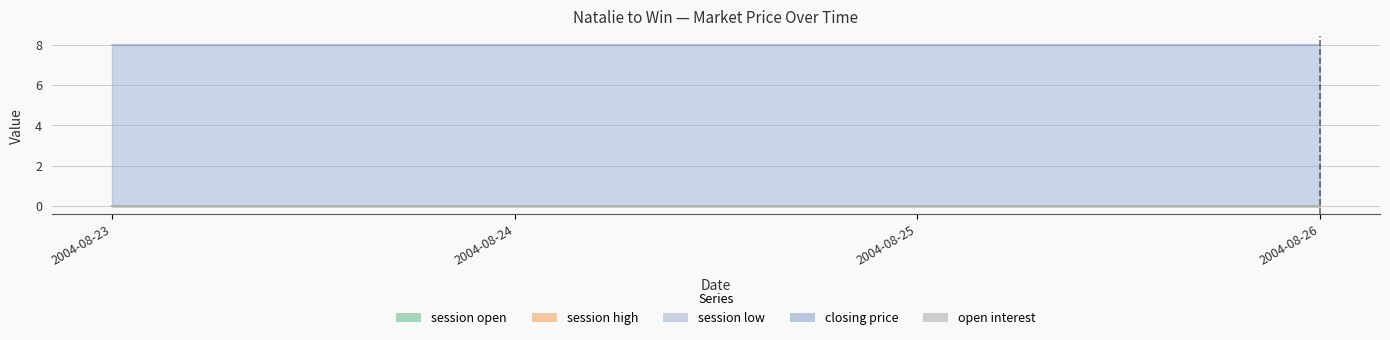

List the labels in order of open interest value, smallest first.

2004-08-23, 2004-08-24, 2004-08-25, 2004-08-26